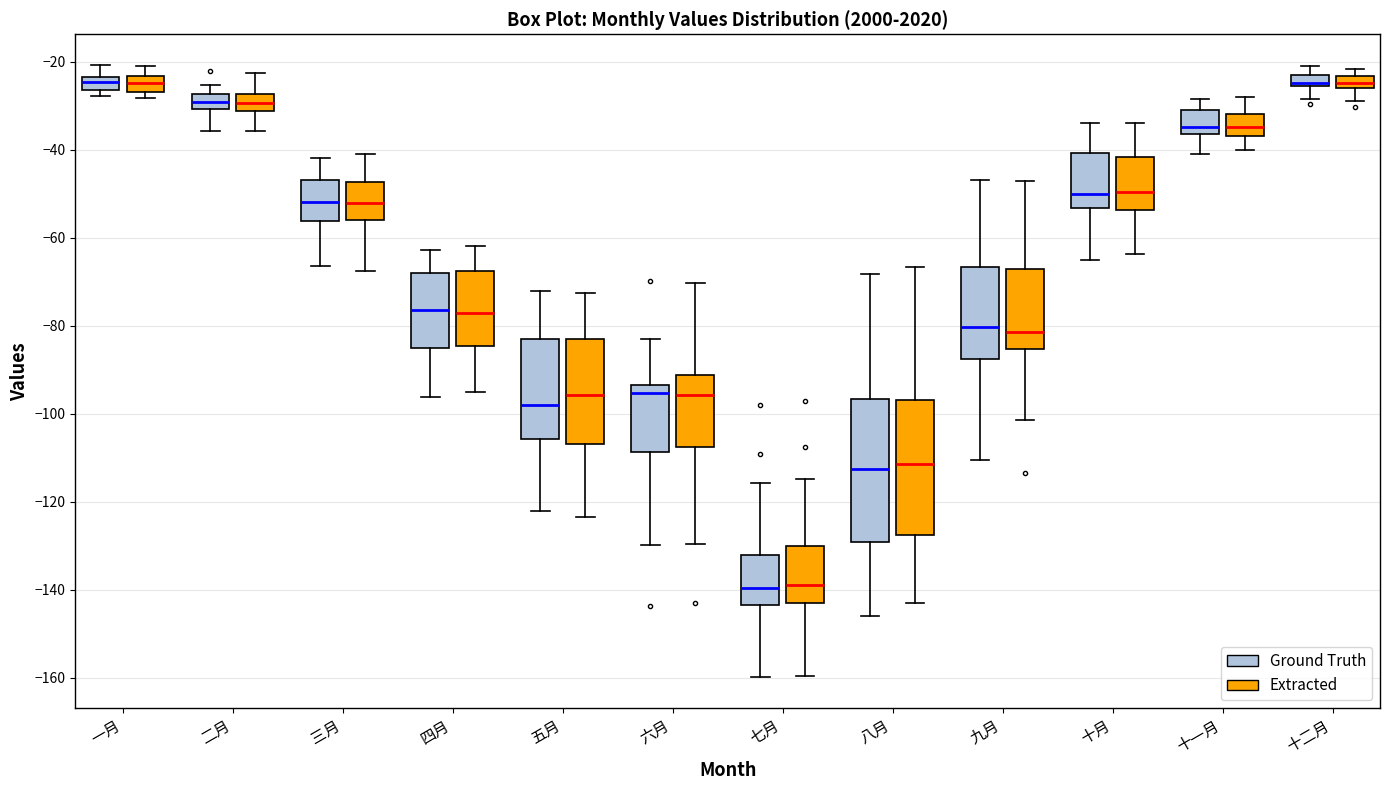

Where does the median line of the box for 六月 (Extracted) sit on the y-axis? The values are not printed on the chart, so give them approximately, as read against the axis.

-96